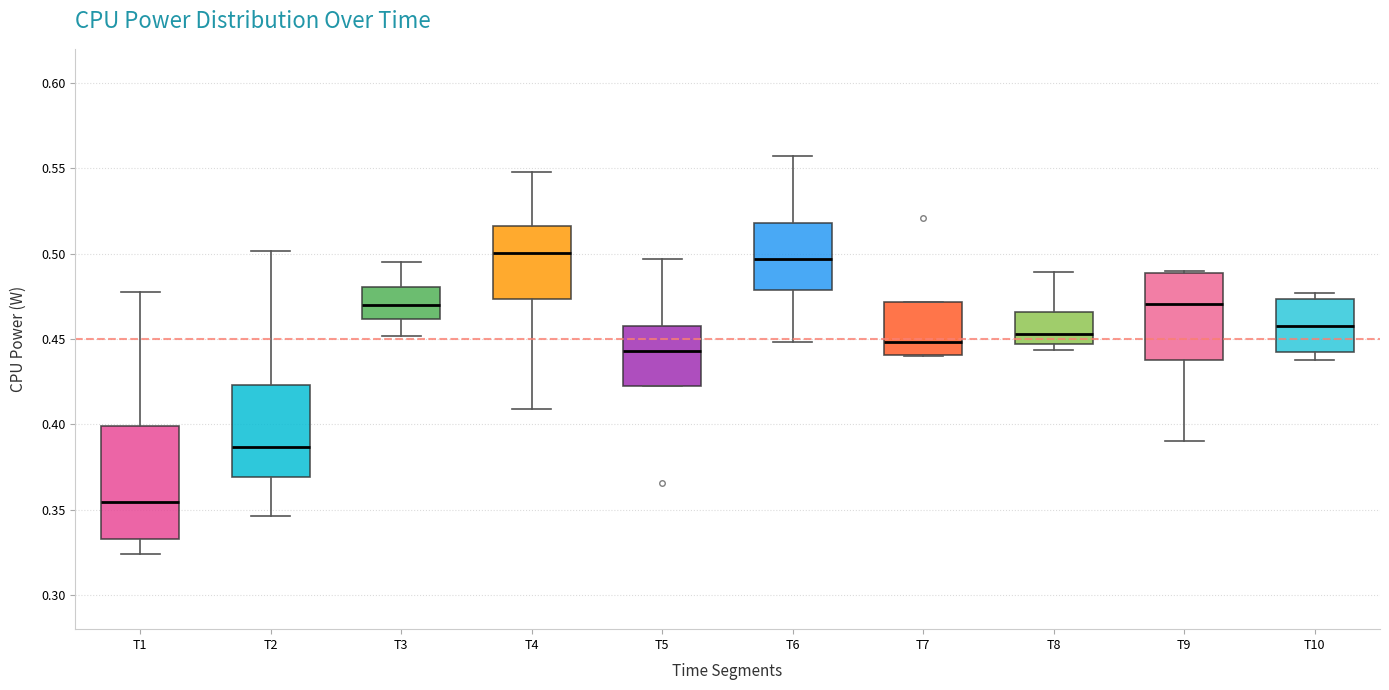

Reading left to right, read every box against the y-axis: the position of its median line, the range the box covers, and the ends of its whiskers. The values are not printed on the chart, so give them approximately, as read against the axis.

T1: median 0.355, box 0.335 to 0.400, whiskers 0.325 to 0.475
T2: median 0.385, box 0.370 to 0.425, whiskers 0.345 to 0.500
T3: median 0.470, box 0.460 to 0.480, whiskers 0.450 to 0.495
T4: median 0.500, box 0.475 to 0.515, whiskers 0.410 to 0.550
T5: median 0.445, box 0.420 to 0.460, whiskers 0.420 to 0.495
T6: median 0.495, box 0.480 to 0.520, whiskers 0.450 to 0.555
T7: median 0.450, box 0.440 to 0.470, whiskers 0.440 to 0.470
T8: median 0.455, box 0.445 to 0.465, whiskers 0.445 (just below the box's lower edge) to 0.490
T9: median 0.470, box 0.440 to 0.490, whiskers 0.390 to 0.490 (just above the box's upper edge)
T10: median 0.460, box 0.440 to 0.475, whiskers 0.440 (just below the box's lower edge) to 0.475 (just above the box's upper edge)